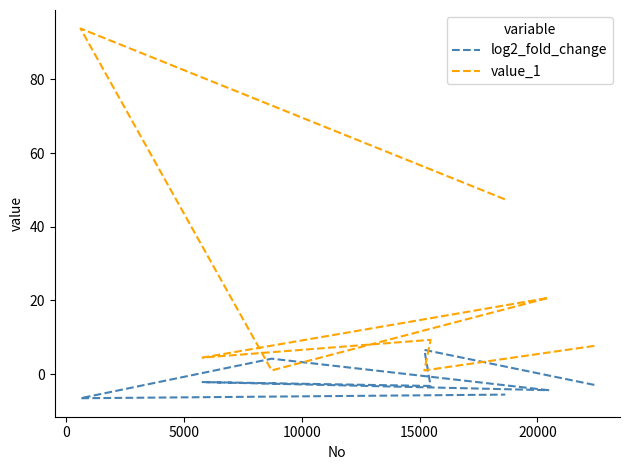

The value_1 series shows 30.7 at 7. True or false?

False